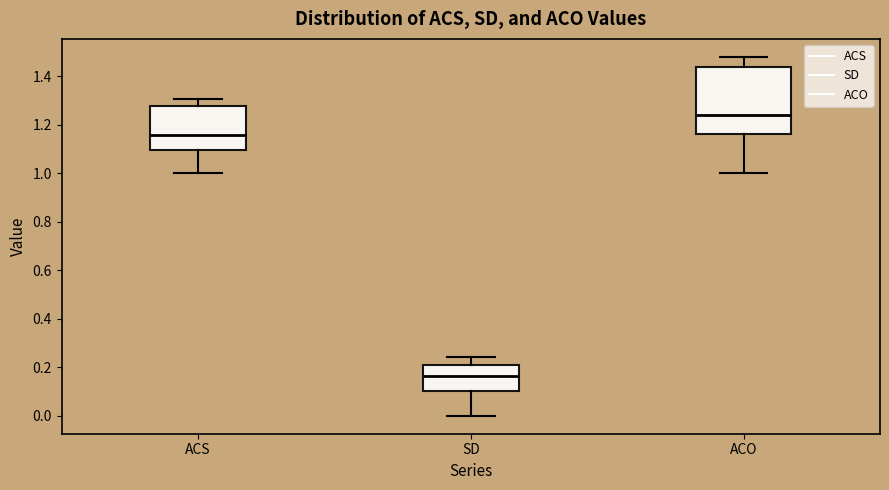

Which box has the highest median line?

ACO